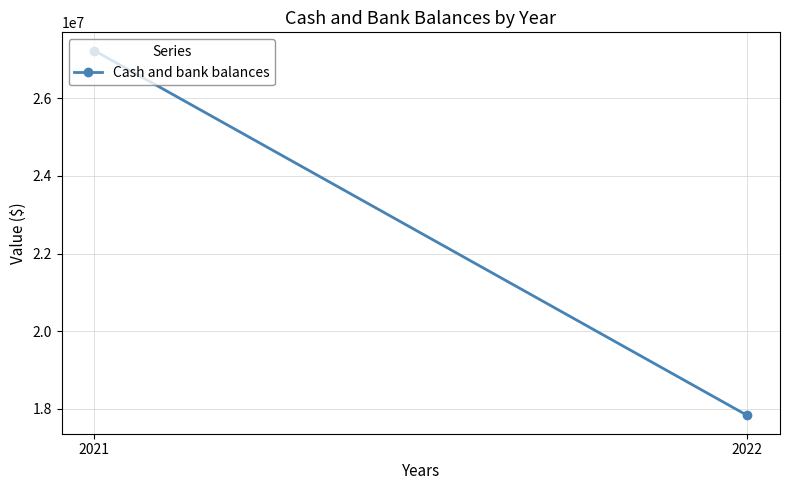

Reading left to right, what are all the values shown in this chart?

2021=27230401	2022=17825903